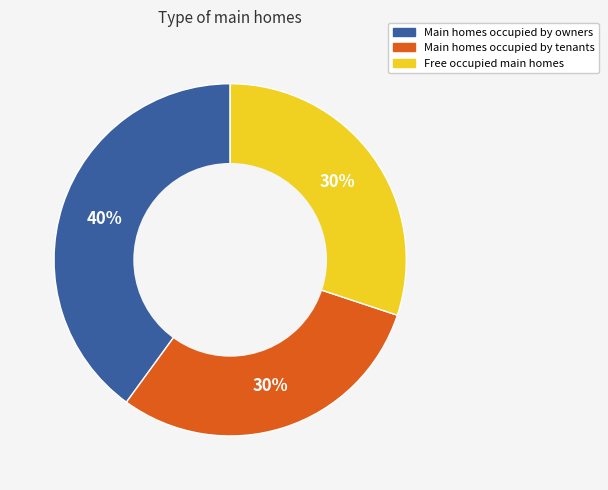

Is there any slice that represents more than half of the pie?

No